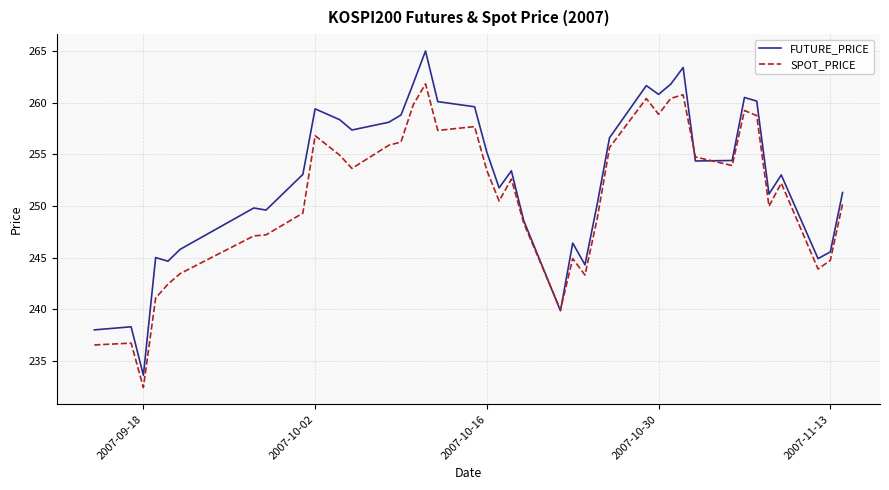

Which series has the largest total across all categories?

FUTURE_PRICE